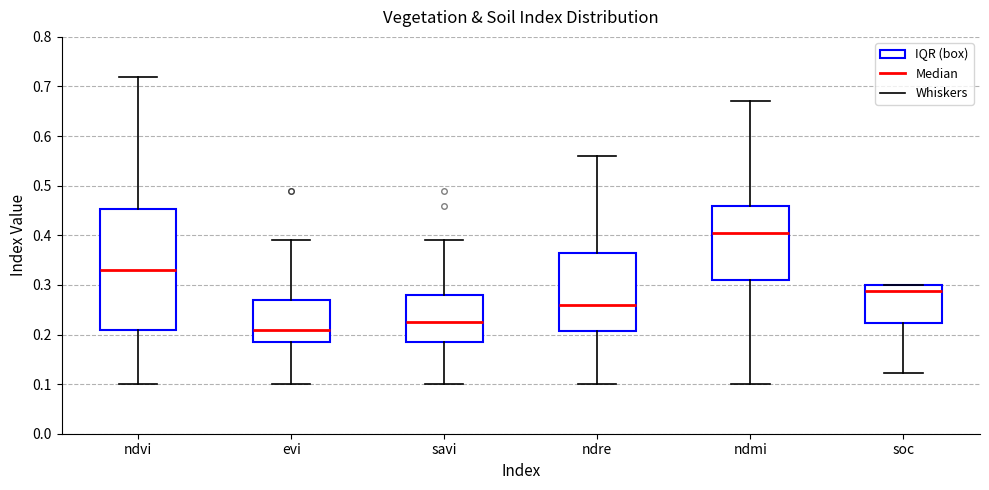

Reading left to right, transcribe this box plot: for each box, give where its median line is, the range the box spans, and where its two whiskers end, as read against the y-axis. The values are not printed on the chart, so give them approximately, as read against the axis.

ndvi: median 0.33, box 0.21 to 0.45, whiskers 0.10 to 0.72
evi: median 0.21, box 0.19 to 0.27, whiskers 0.10 to 0.39
savi: median 0.23, box 0.19 to 0.28, whiskers 0.10 to 0.39
ndre: median 0.26, box 0.21 to 0.37, whiskers 0.10 to 0.56
ndmi: median 0.41, box 0.31 to 0.46, whiskers 0.10 to 0.67
soc: median 0.29, box 0.22 to 0.30, whiskers 0.12 to 0.30